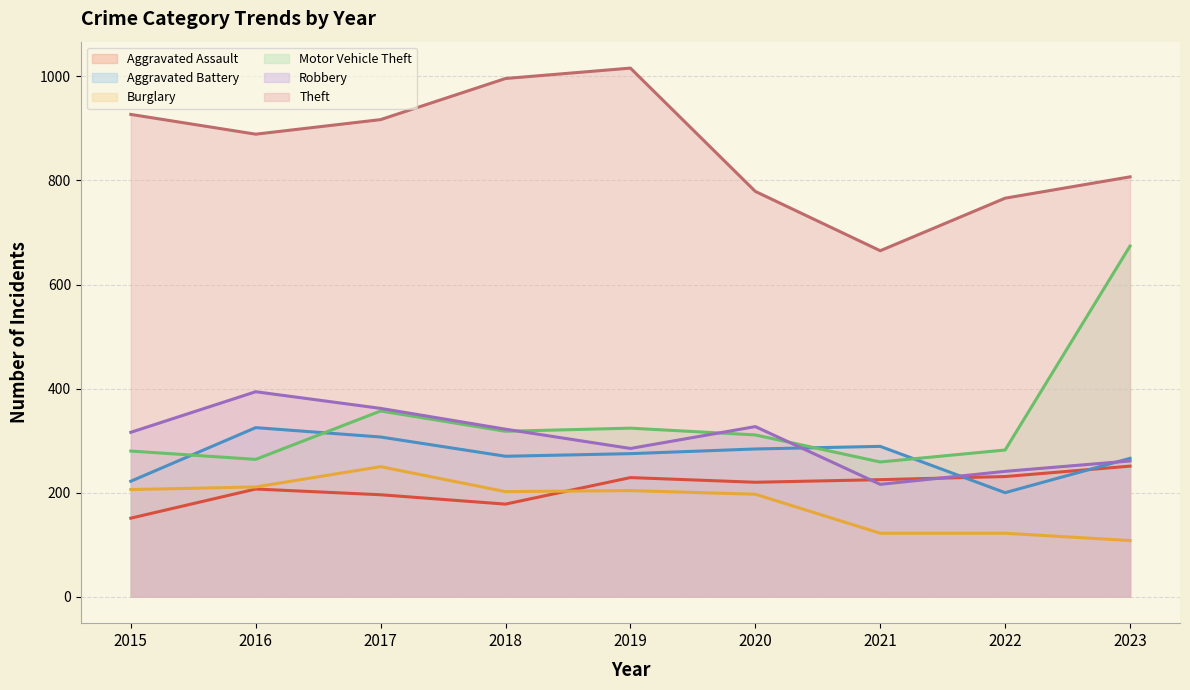

What is the difference between the maximum and minimum values in the Robbery series?

178